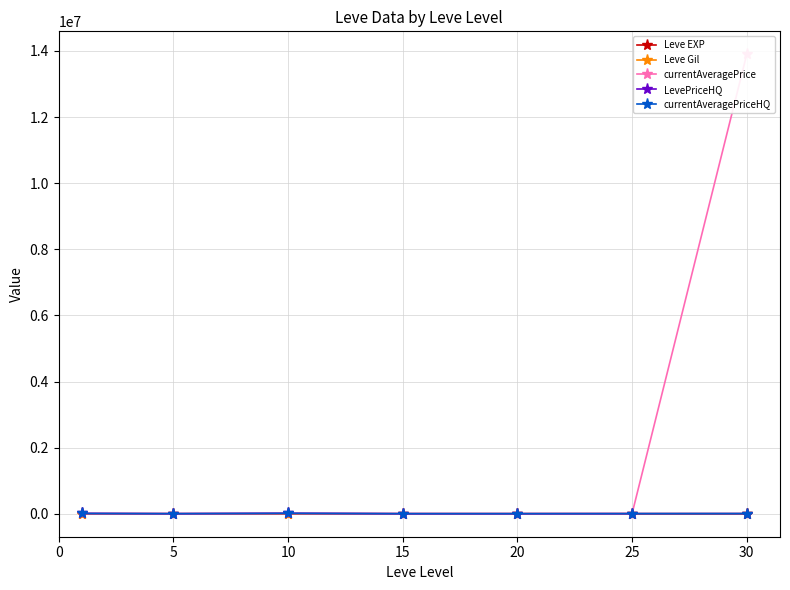

The value of currentAveragePrice at 15 is 2278.8. True or false?

True